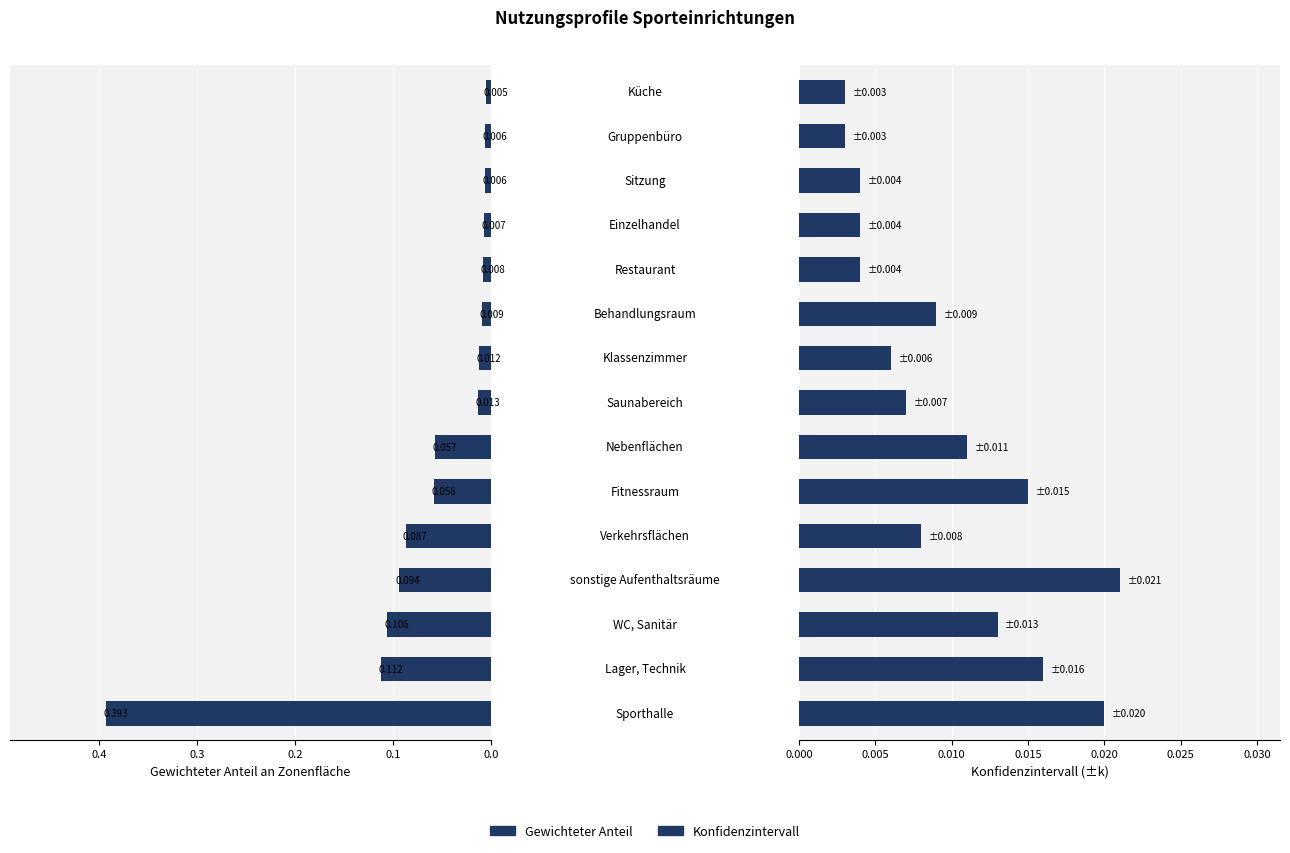

Is it true that Konfidenzintervall equals 0.0 at 0.1?

False